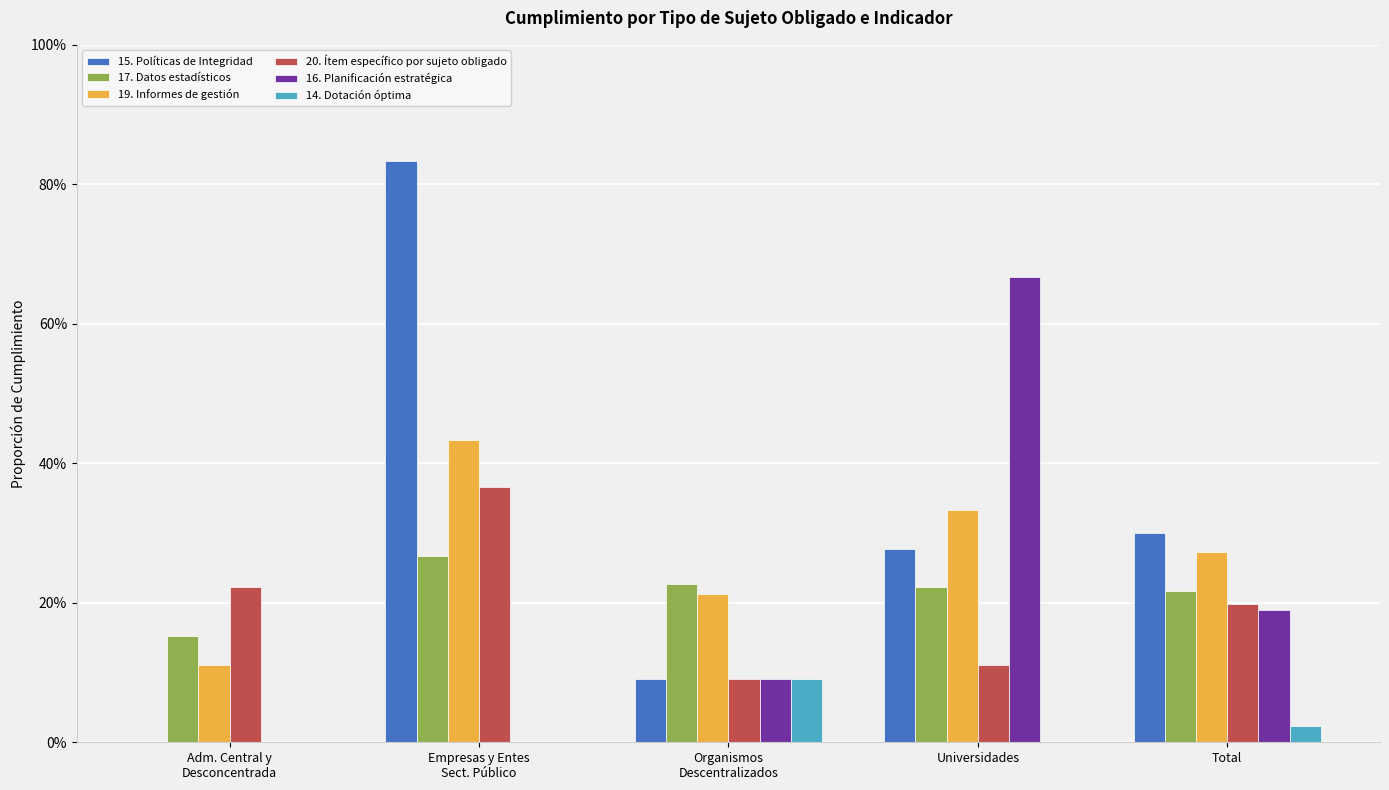

What are all the series names shown in the legend?

15. Políticas de Integridad, 17. Datos estadísticos, 19. Informes de gestión, 20. Ítem específico por sujeto obligado, 16. Planificación estratégica, 14. Dotación óptima